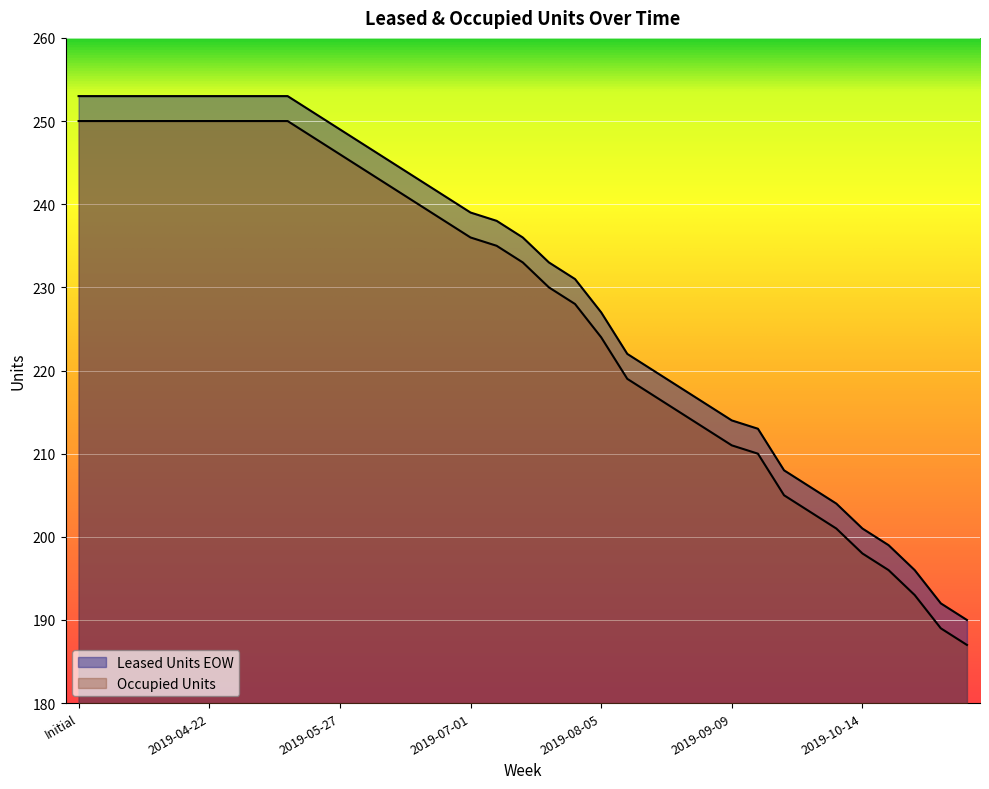

What is the sum of the Leased Units EOW values at 2019-08-05 and 2019-09-09?

441